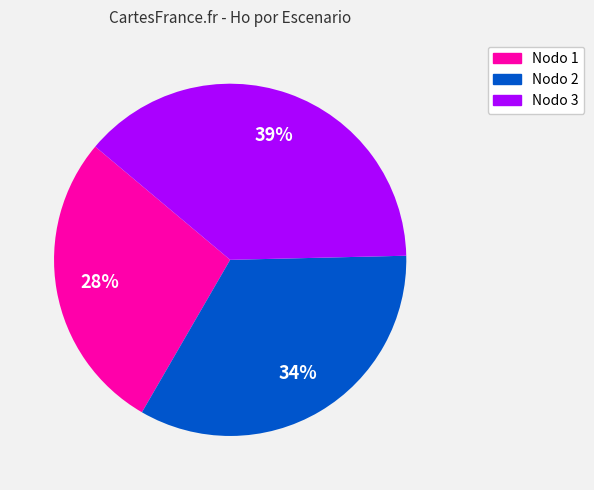

To the nearest percent, what is the average slice percentage?

33%